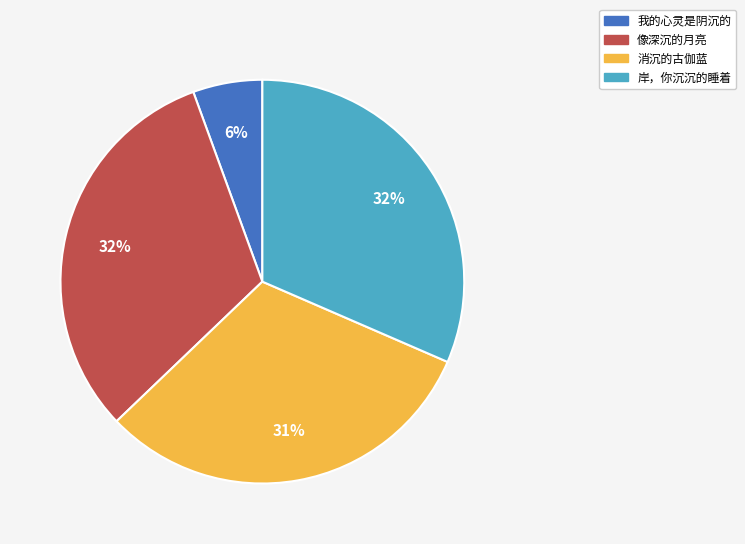

Do 像深沉的月亮 and 岸，你沉沉的睡着 together represent more than half of the pie?

Yes